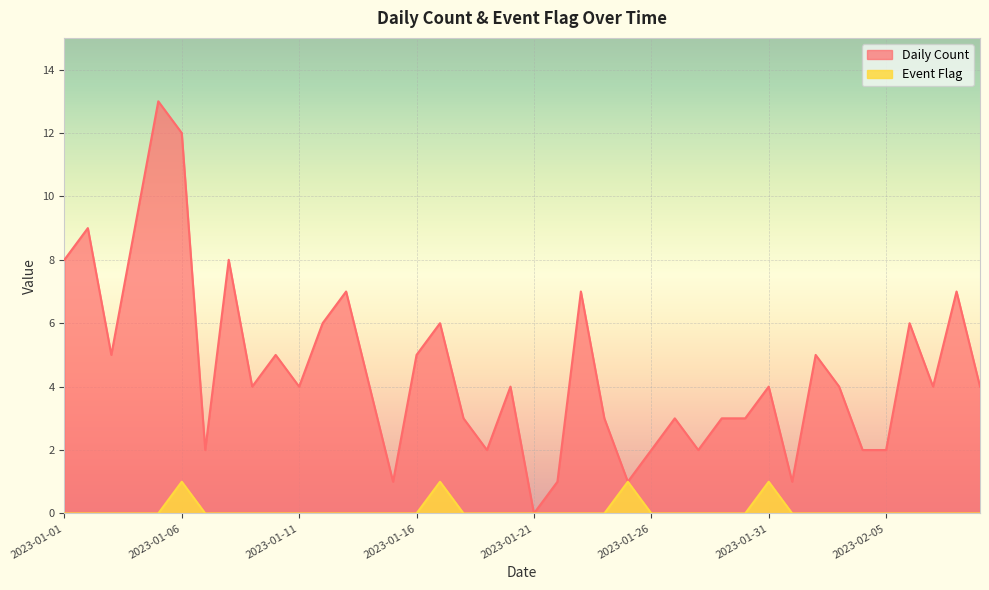

True or false: Event Flag has more than 2 interior local peaks.

True